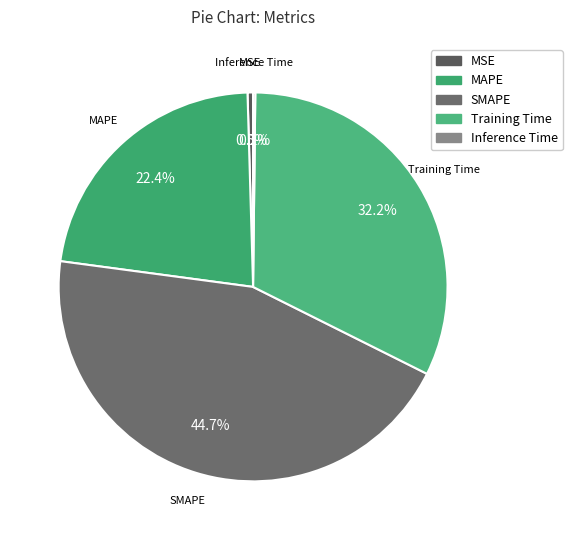

Is there any slice that represents more than half of the pie?

No